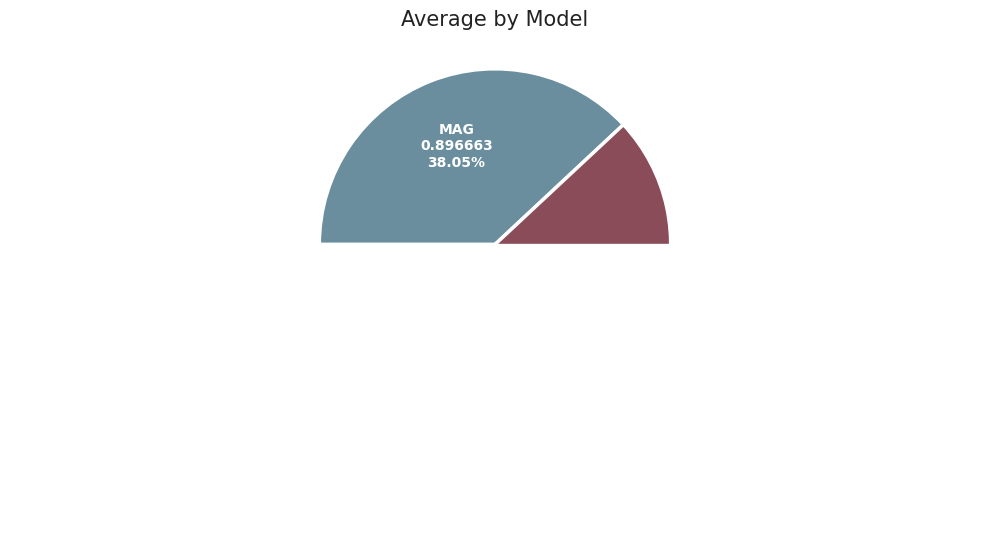

Which has a higher value, mag2 or mag?

mag